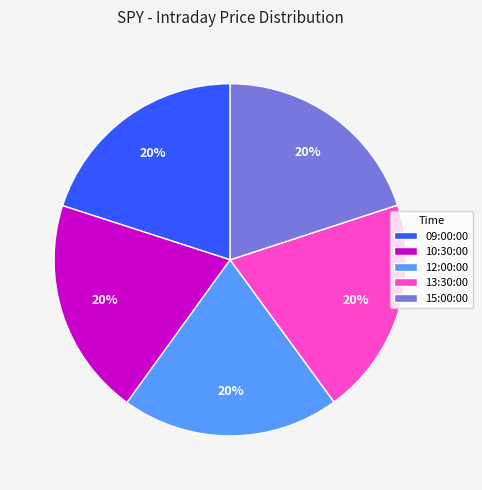

Do 09:00:00 and 10:30:00 together represent more than half of the pie?

No